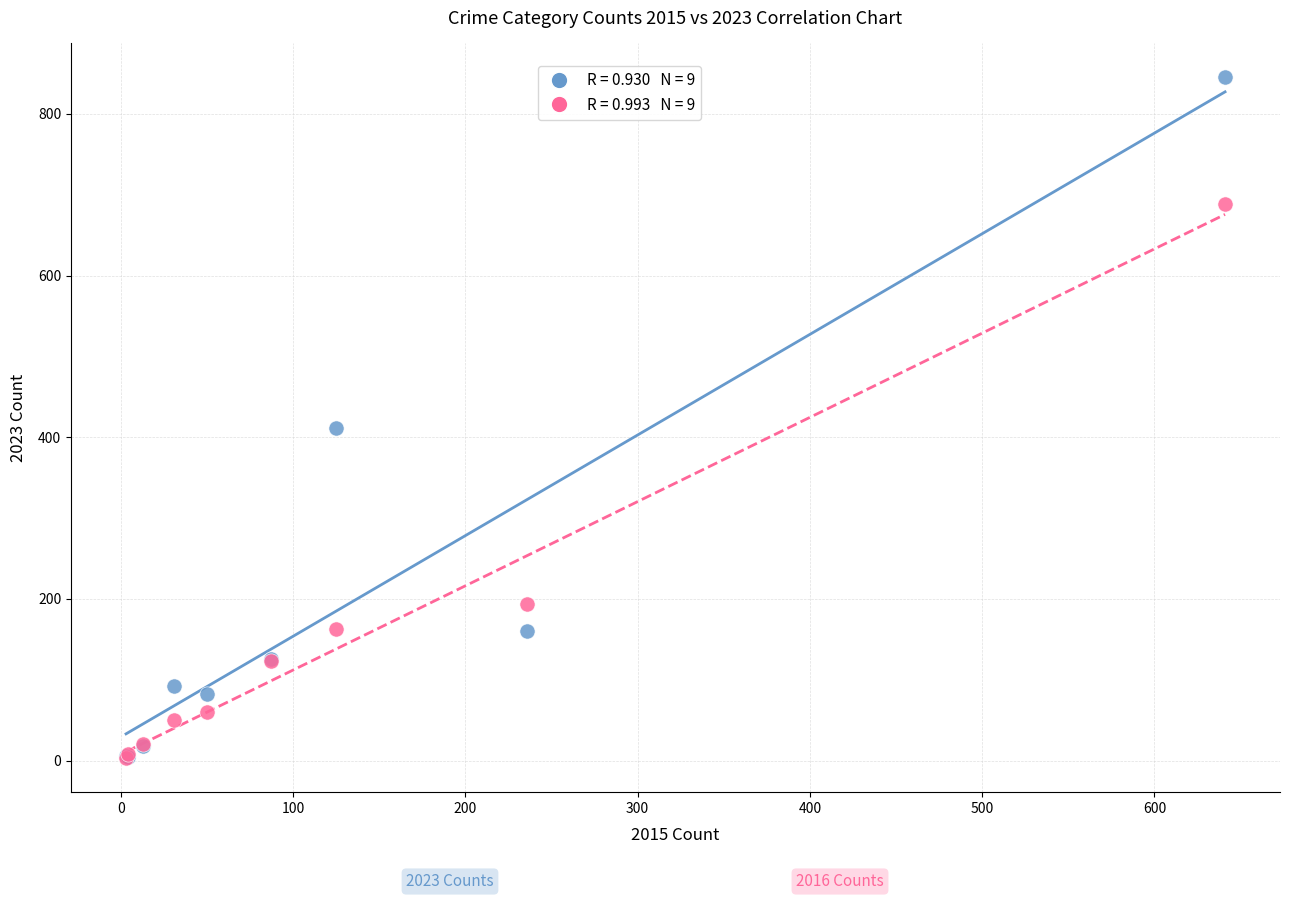

Across all series, what Y value is closest to 424?

412